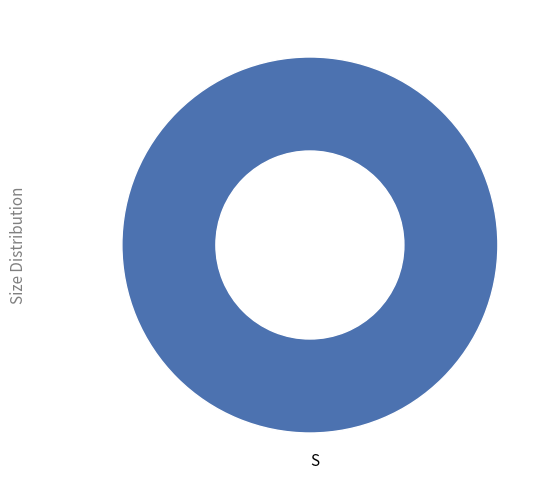

Rank the categories by value from highest to lowest.

S